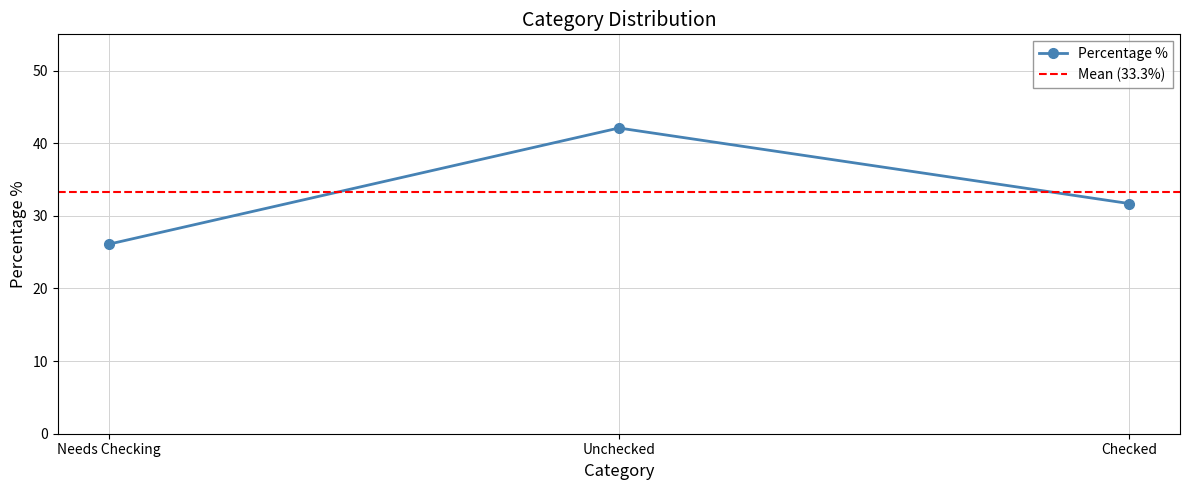

Approximately how many times larger is the value at Checked compared to Unchecked?

0.8